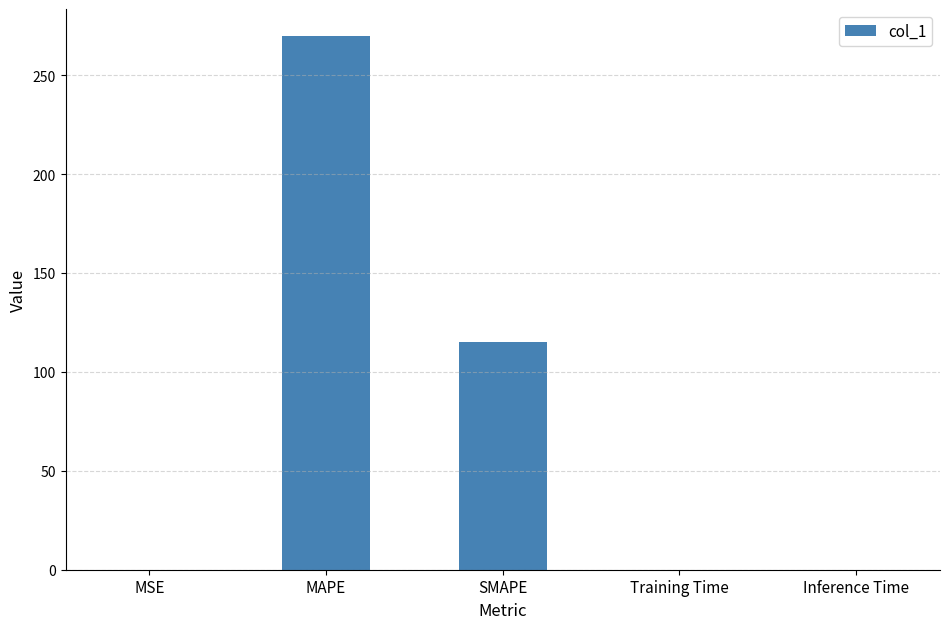

Where is the data nearest to the value 134?

SMAPE